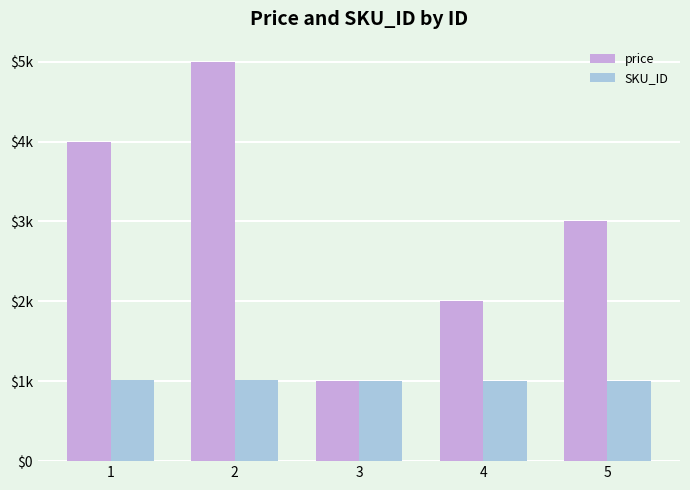

Rank the series by their maximum value, from highest to lowest.

price, SKU_ID